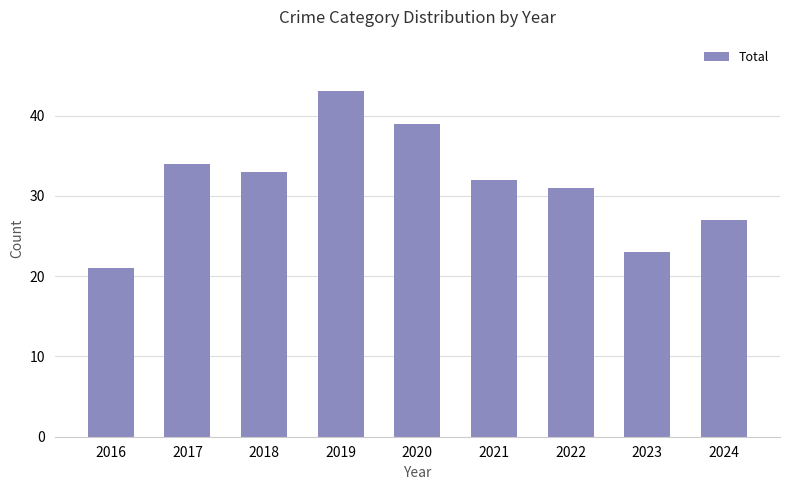

What is the ratio of the value at 2020 to the value at 2022?

1.3